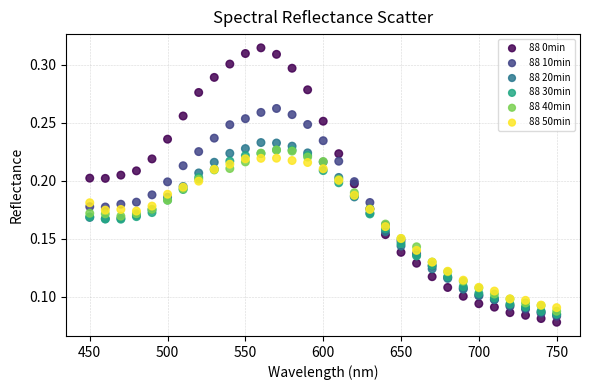

Which series reaches the maximum Y coordinate?

88 0min